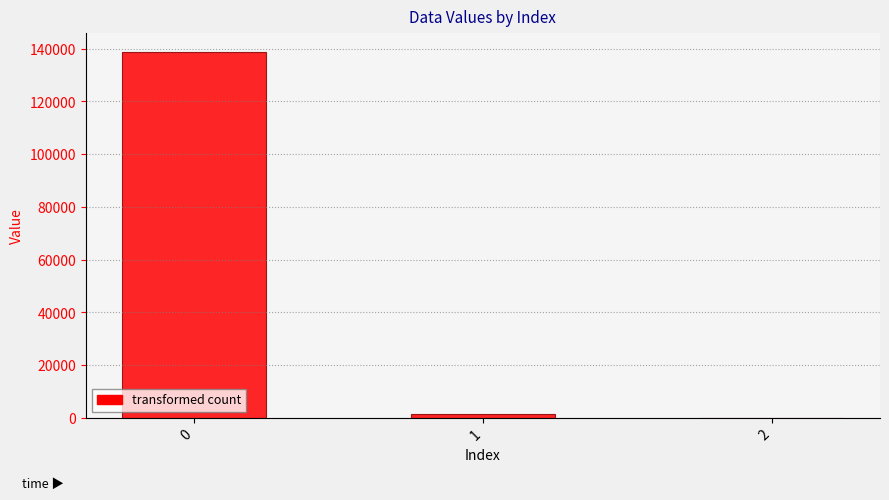

Read the value at 0.

138821.8